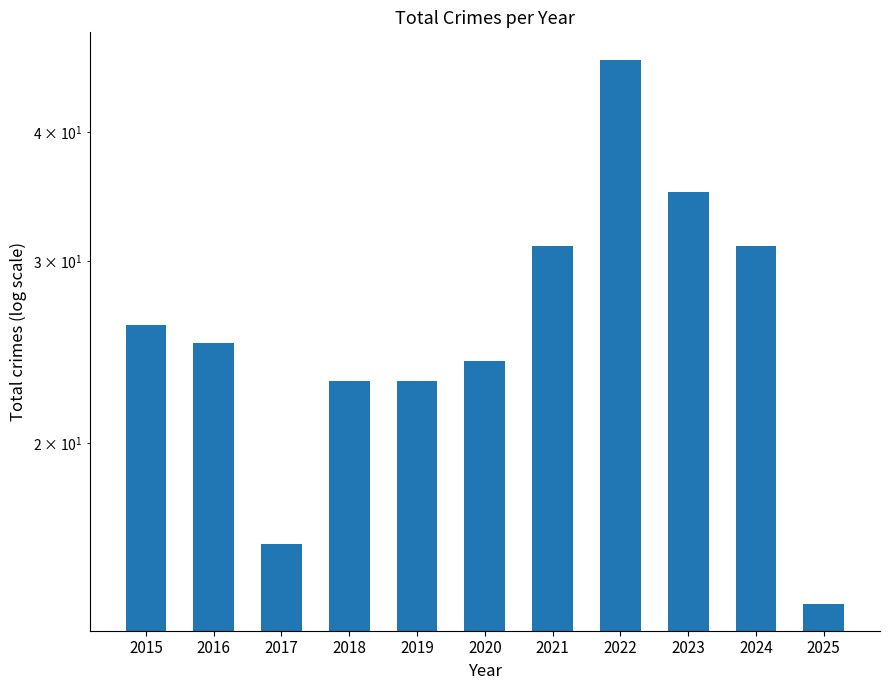

Reading right to left, transcribe all the data shown in this chart.

14	31	35	47	31	24	23	23	16	25	26